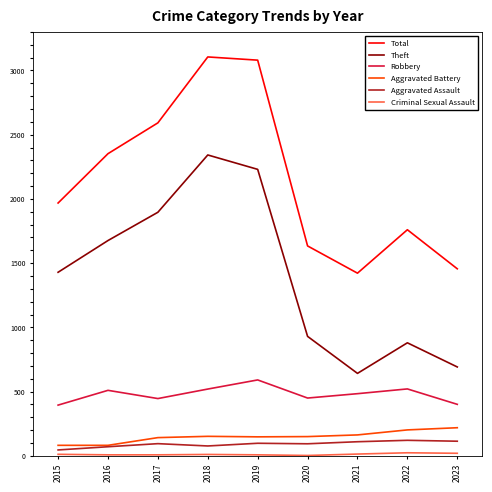

Which series has the largest range (max minus min)?

Theft